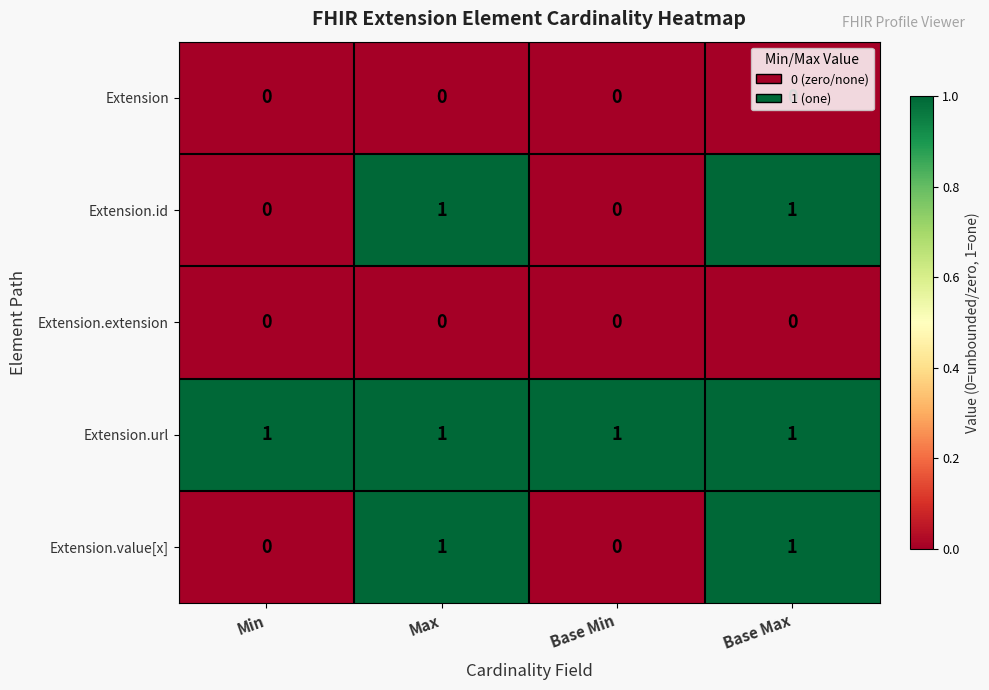

The Extension series shows 0 at Base Max. True or false?

True